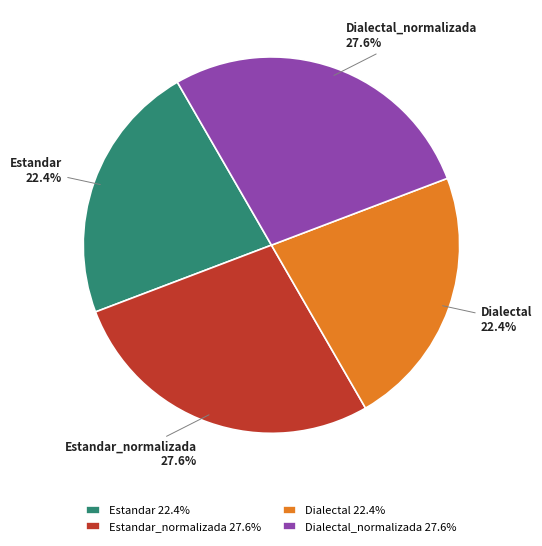

How much of the chart is everything except Dialectal_normalizada?

72.4%